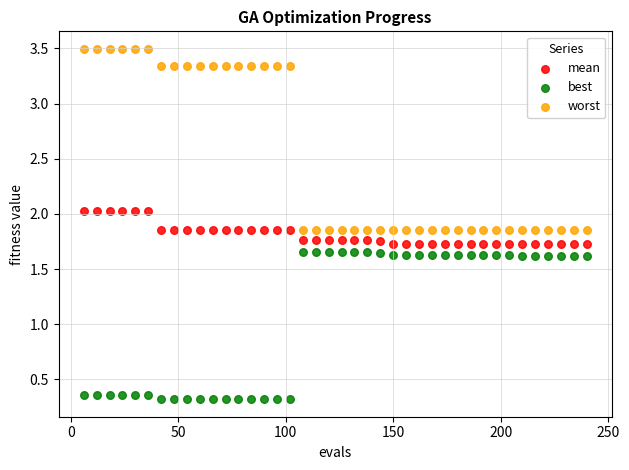

Which series reaches the maximum Y coordinate?

worst